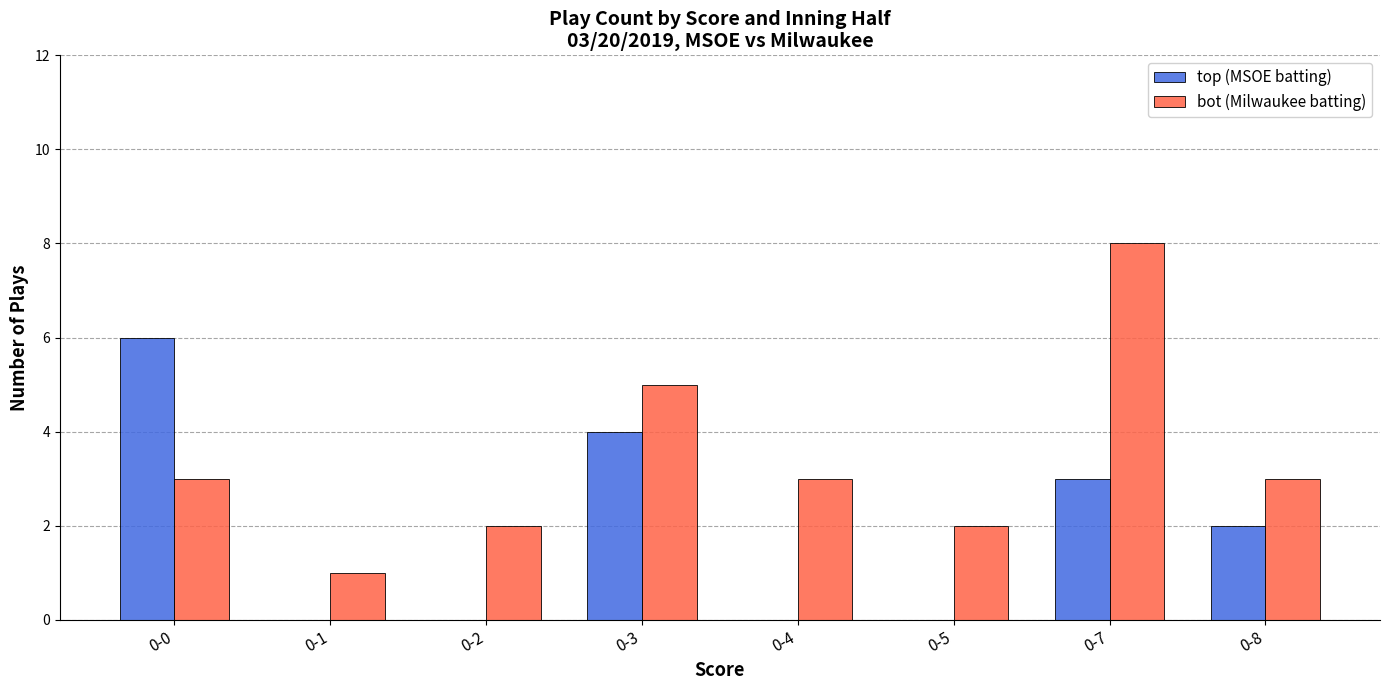

Is the value of bot (Milwaukee batting) at 0-3 greater than the value of top (MSOE batting) at 0-2?

Yes